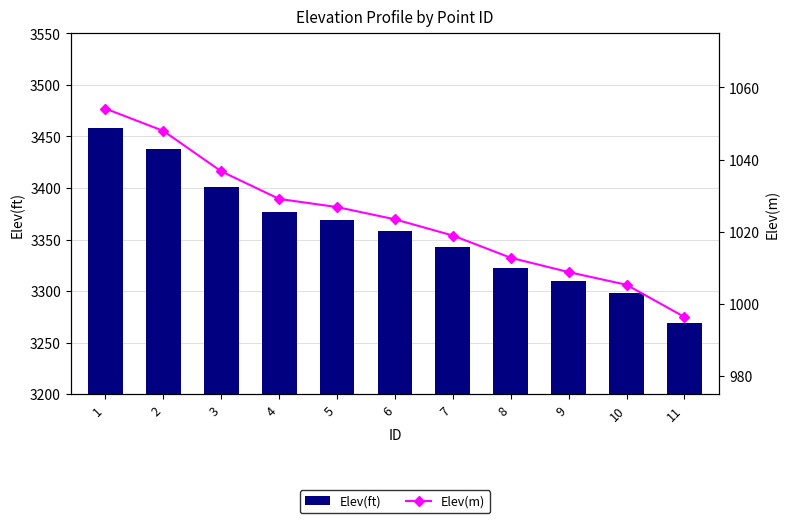

Reading left to right, extract all data points from this chart.

Elev(ft): 3458.5	3438.2	3401.4	3376.4	3369.0	3357.8	3343.1	3322.9	3309.9	3298.3	3269.1
Elev(m): 1054.1	1048.0	1036.8	1029.1	1026.9	1023.5	1019.0	1012.8	1008.9	1005.3	996.4